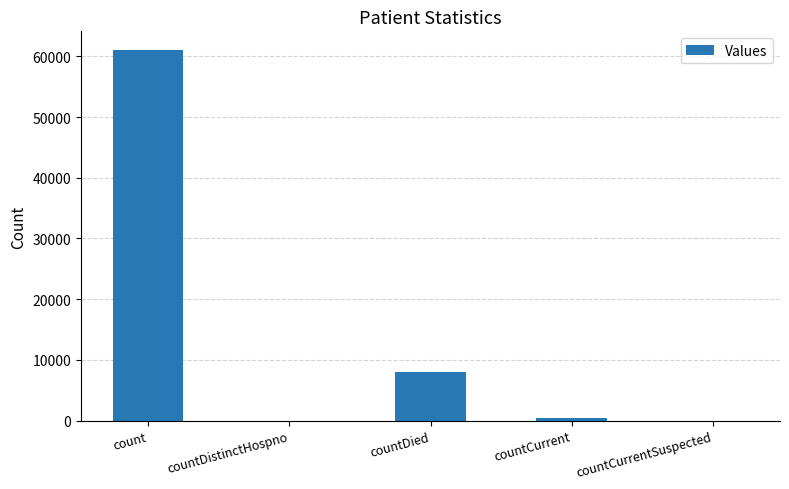

What is the sum of all values?

69572